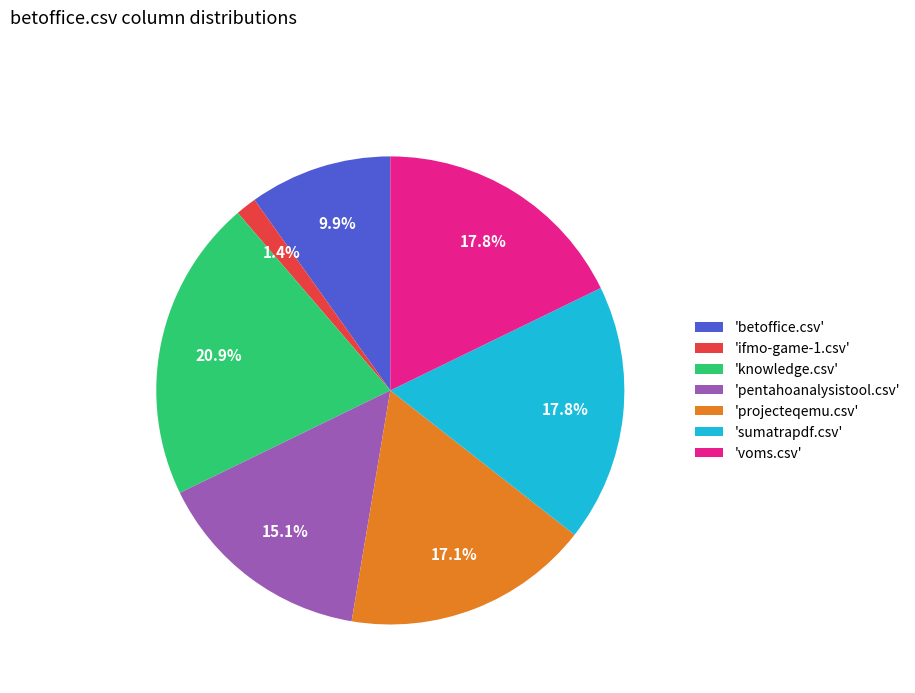

Does any single category account for the majority?

No